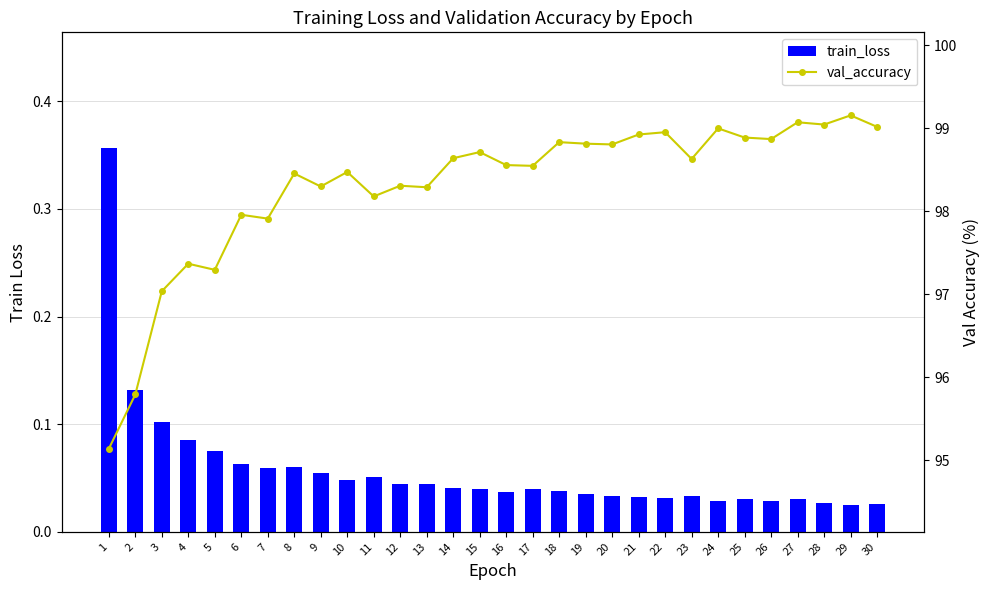

What is the spread (max minus min) of values at 5?

97.2